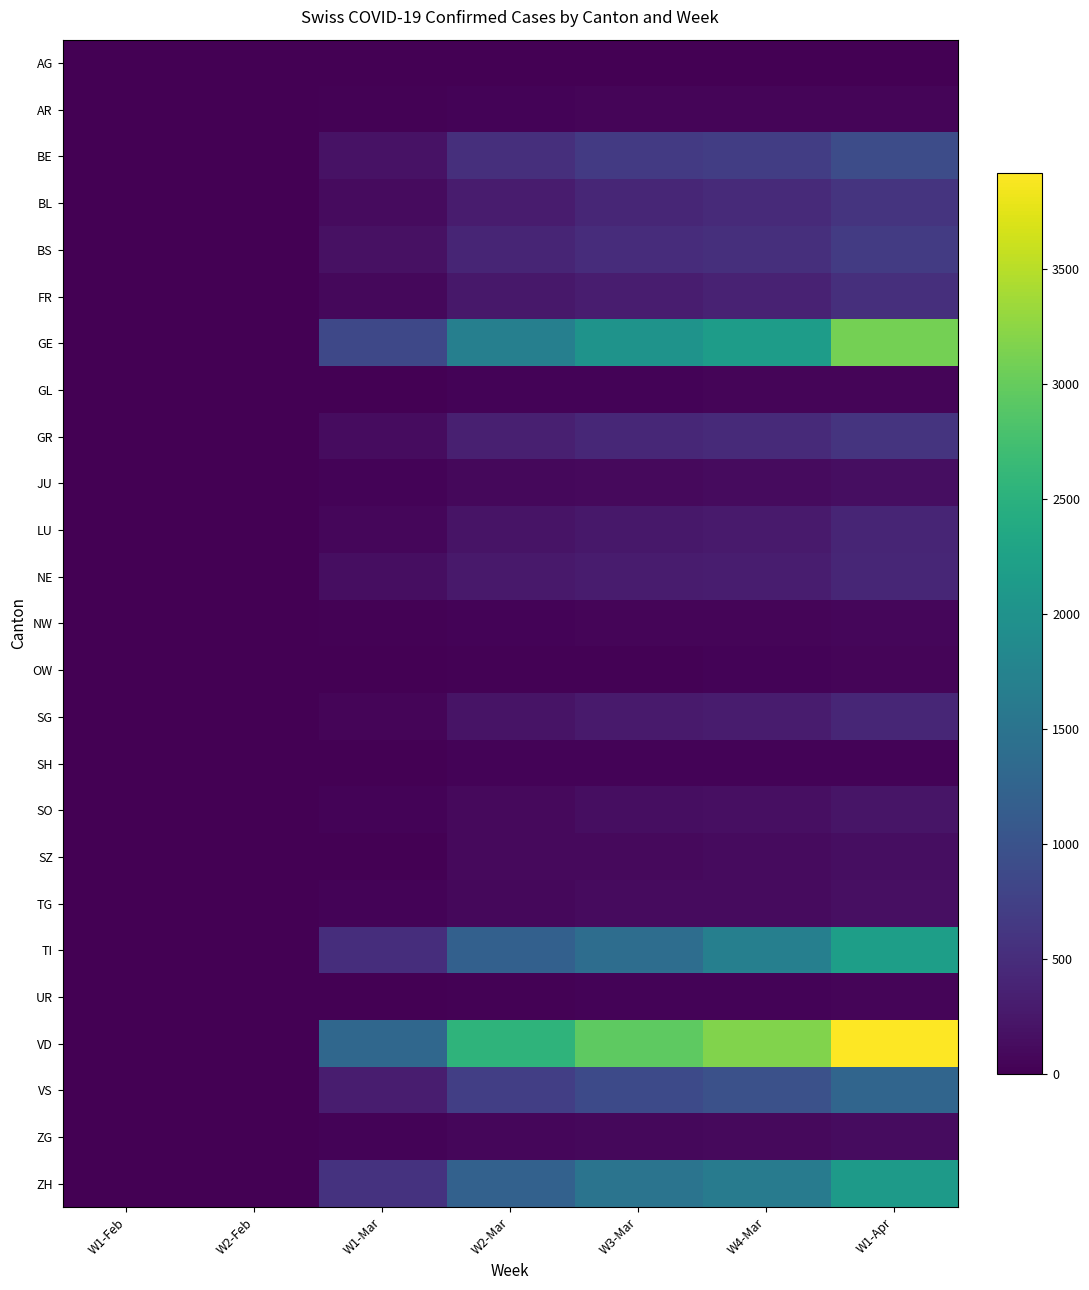

Reading left to right, what are all the values shown in this chart?

AG: W1-Feb=0	W2-Feb=0	W1-Mar=0	W2-Mar=0	W3-Mar=0	W4-Mar=0	W1-Apr=0
AR: W1-Feb=0	W2-Feb=0	W1-Mar=30	W2-Mar=45	W3-Mar=48	W4-Mar=50	W1-Apr=61
BE: W1-Feb=0	W2-Feb=1	W1-Mar=193	W2-Mar=532	W3-Mar=660	W4-Mar=718	W1-Apr=909
BL: W1-Feb=0	W2-Feb=1	W1-Mar=116	W2-Mar=306	W3-Mar=422	W4-Mar=466	W1-Apr=588
BS: W1-Feb=1	W2-Feb=1	W1-Mar=181	W2-Mar=410	W3-Mar=501	W4-Mar=530	W1-Apr=687
FR: W1-Feb=0	W2-Feb=2	W1-Mar=86	W2-Mar=255	W3-Mar=309	W4-Mar=369	W1-Apr=525
GE: W1-Feb=1	W2-Feb=8	W1-Mar=844	W2-Mar=1688	W3-Mar=2009	W4-Mar=2163	W1-Apr=3099
GL: W1-Feb=0	W2-Feb=0	W1-Mar=14	W2-Mar=33	W3-Mar=43	W4-Mar=47	W1-Apr=56
GR: W1-Feb=0	W2-Feb=1	W1-Mar=128	W2-Mar=343	W3-Mar=433	W4-Mar=474	W1-Apr=592
JU: W1-Feb=0	W2-Feb=1	W1-Mar=32	W2-Mar=82	W3-Mar=100	W4-Mar=114	W1-Apr=145
LU: W1-Feb=0	W2-Feb=0	W1-Mar=65	W2-Mar=205	W3-Mar=253	W4-Mar=287	W1-Apr=401
NE: W1-Feb=0	W2-Feb=1	W1-Mar=146	W2-Mar=265	W3-Mar=299	W4-Mar=316	W1-Apr=420
NW: W1-Feb=0	W2-Feb=0	W1-Mar=18	W2-Mar=42	W3-Mar=48	W4-Mar=54	W1-Apr=70
OW: W1-Feb=0	W2-Feb=0	W1-Mar=0	W2-Mar=25	W3-Mar=30	W4-Mar=37	W1-Apr=48
SG: W1-Feb=0	W2-Feb=0	W1-Mar=61	W2-Mar=200	W3-Mar=280	W4-Mar=306	W1-Apr=414
SH: W1-Feb=0	W2-Feb=0	W1-Mar=8	W2-Mar=34	W3-Mar=36	W4-Mar=37	W1-Apr=44
SO: W1-Feb=0	W2-Feb=0	W1-Mar=43	W2-Mar=104	W3-Mar=141	W4-Mar=157	W1-Apr=216
SZ: W1-Feb=0	W2-Feb=0	W1-Mar=0	W2-Mar=97	W3-Mar=107	W4-Mar=119	W1-Apr=146
TG: W1-Feb=0	W2-Feb=0	W1-Mar=32	W2-Mar=88	W3-Mar=111	W4-Mar=118	W1-Apr=167
TI: W1-Feb=0	W2-Feb=1	W1-Mar=511	W2-Mar=1209	W3-Mar=1401	W4-Mar=1688	W1-Apr=2195
UR: W1-Feb=0	W2-Feb=2	W1-Mar=5	W2-Mar=25	W3-Mar=38	W4-Mar=40	W1-Apr=59
VD: W1-Feb=0	W2-Feb=0	W1-Mar=1305	W2-Mar=2548	W3-Mar=2945	W4-Mar=3179	W1-Apr=3918
VS: W1-Feb=0	W2-Feb=1	W1-Mar=312	W2-Mar=728	W3-Mar=874	W4-Mar=968	W1-Apr=1282
ZG: W1-Feb=0	W2-Feb=0	W1-Mar=33	W2-Mar=72	W3-Mar=87	W4-Mar=94	W1-Apr=125
ZH: W1-Feb=0	W2-Feb=2	W1-Mar=568	W2-Mar=1223	W3-Mar=1502	W4-Mar=1629	W1-Apr=2141